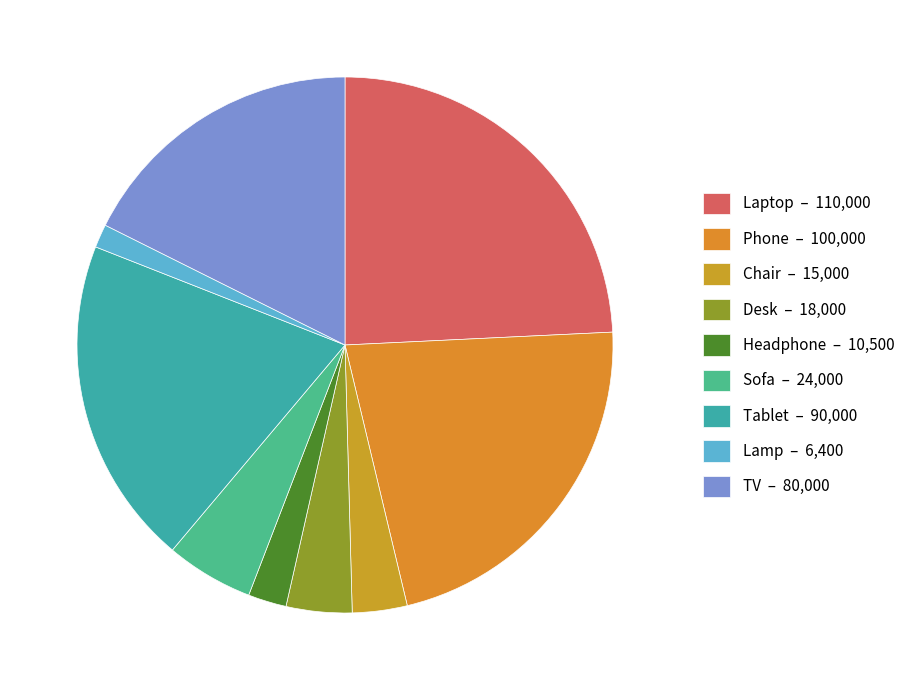

How many segments does this pie chart have?

9